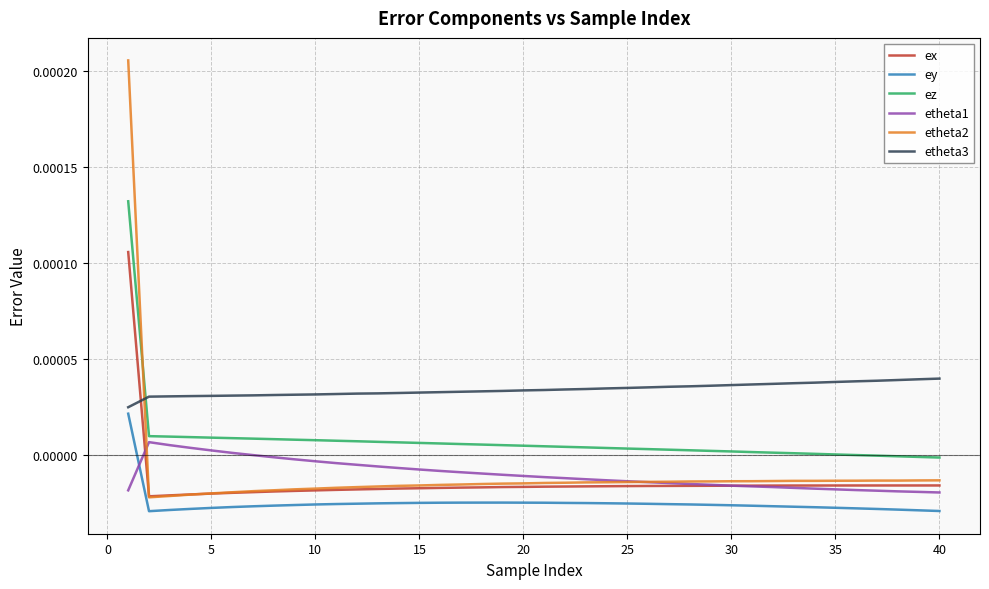

List the series in order of their peak value, lowest first.

etheta1, ey, etheta3, ex, ez, etheta2